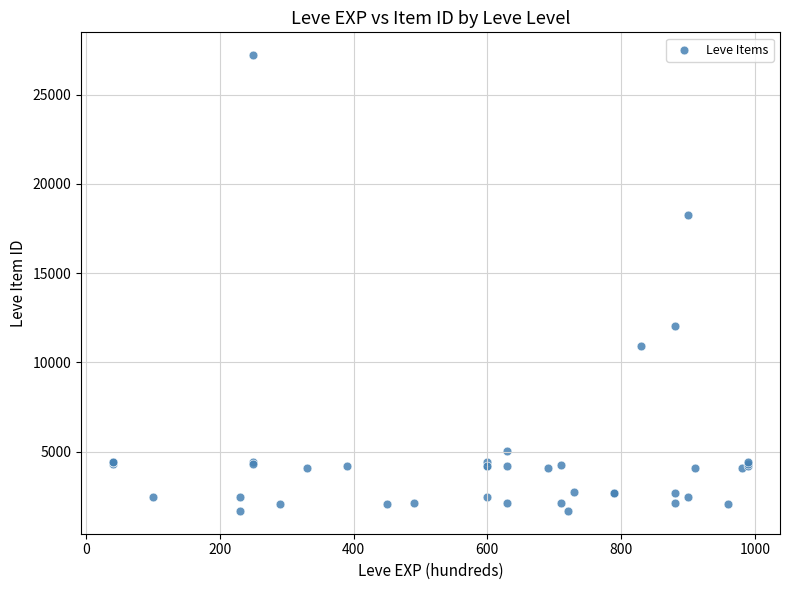

What Y value in the scatter plot is closest to 14448?

12018